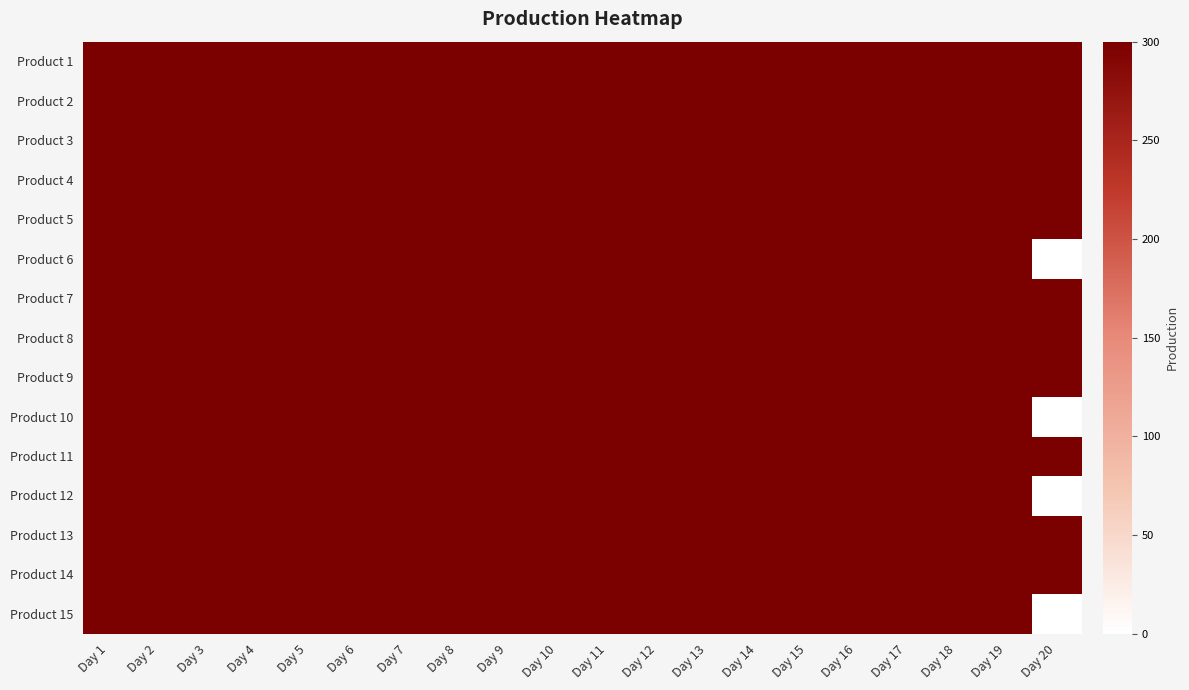

What is the sum of the Product 12 values at Day 17 and Day 12?

600